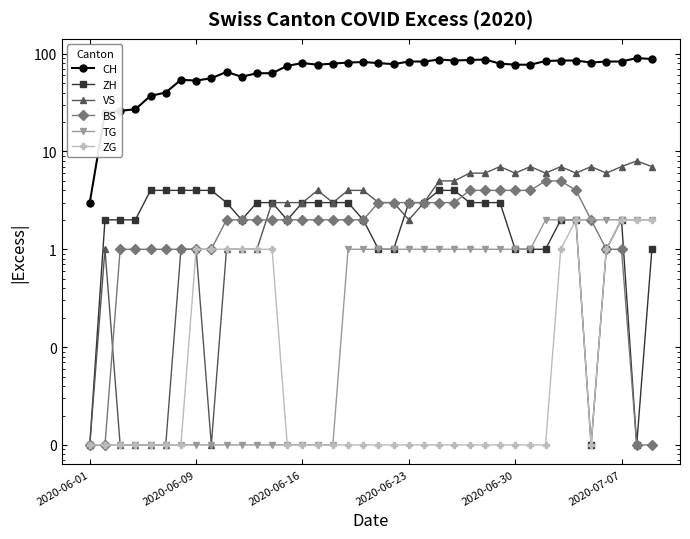

Rank the series by their maximum value, from highest to lowest.

CH, VS, BS, ZH, TG, ZG